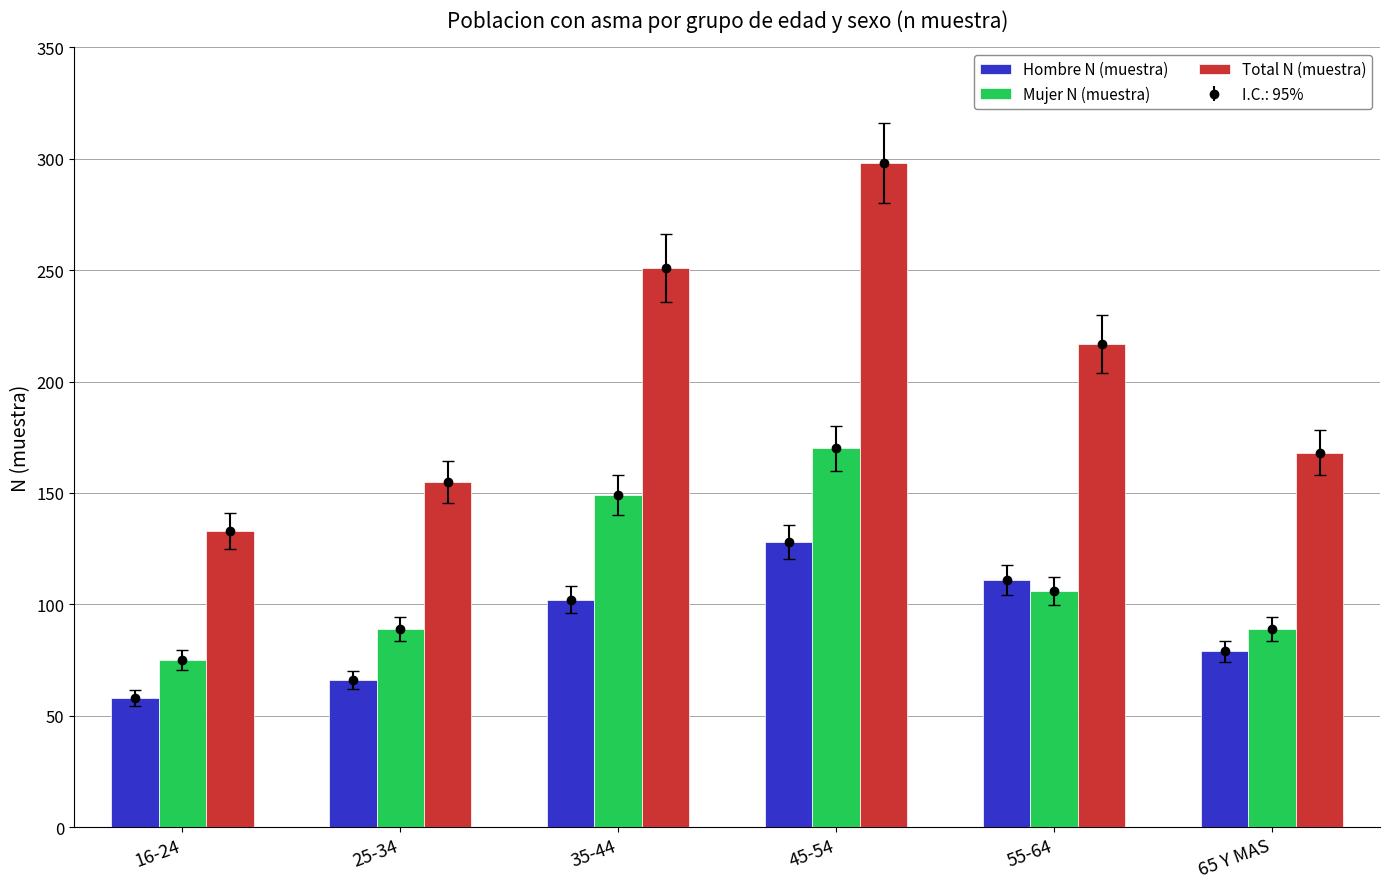

What is the total value across all series at 35-44?

502